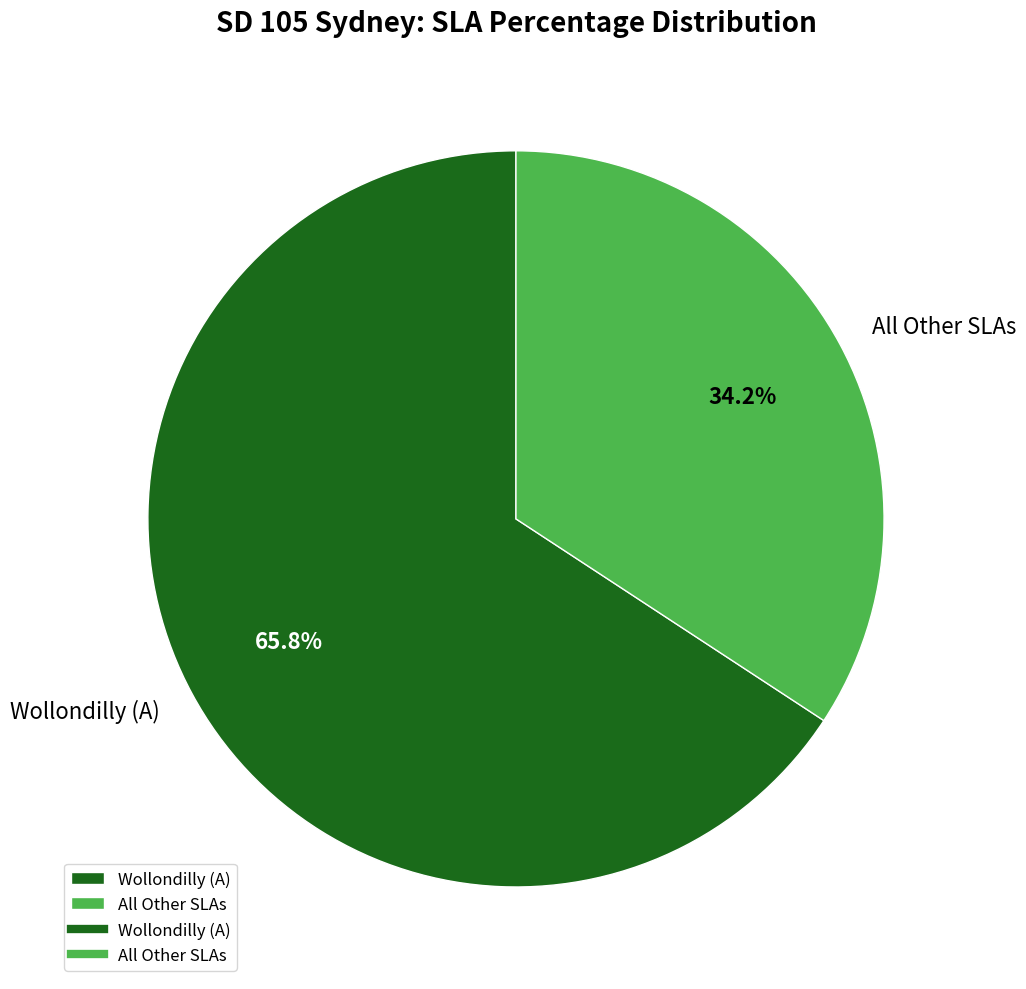

To the nearest percent, what is the difference between the largest and smallest slice percentages?

32%